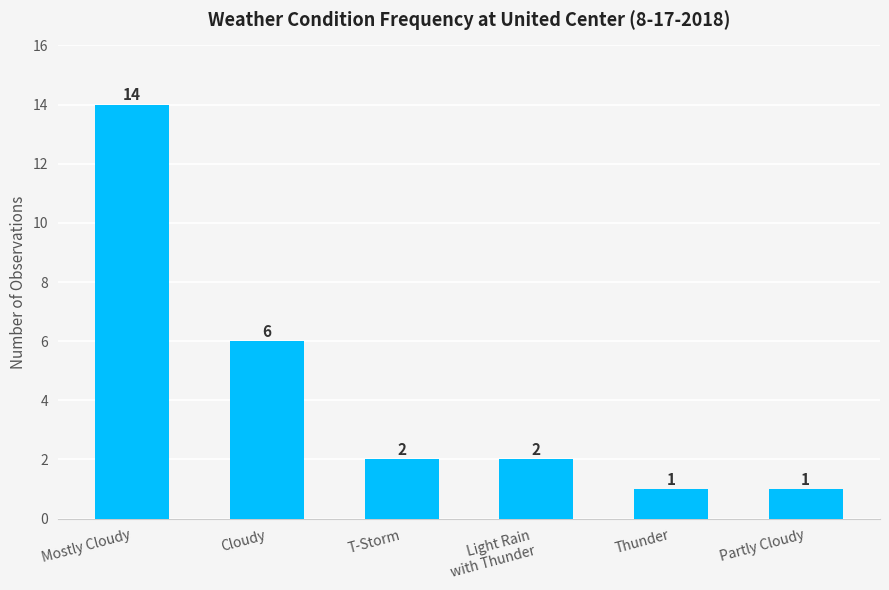

Is it true that the value at Thunder is 1?

True